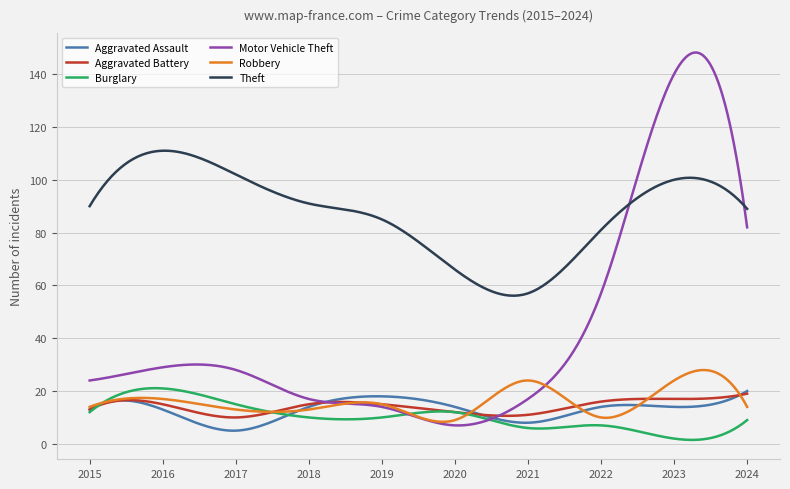

What is the difference between the maximum and minimum values in the Theft series?

54.9